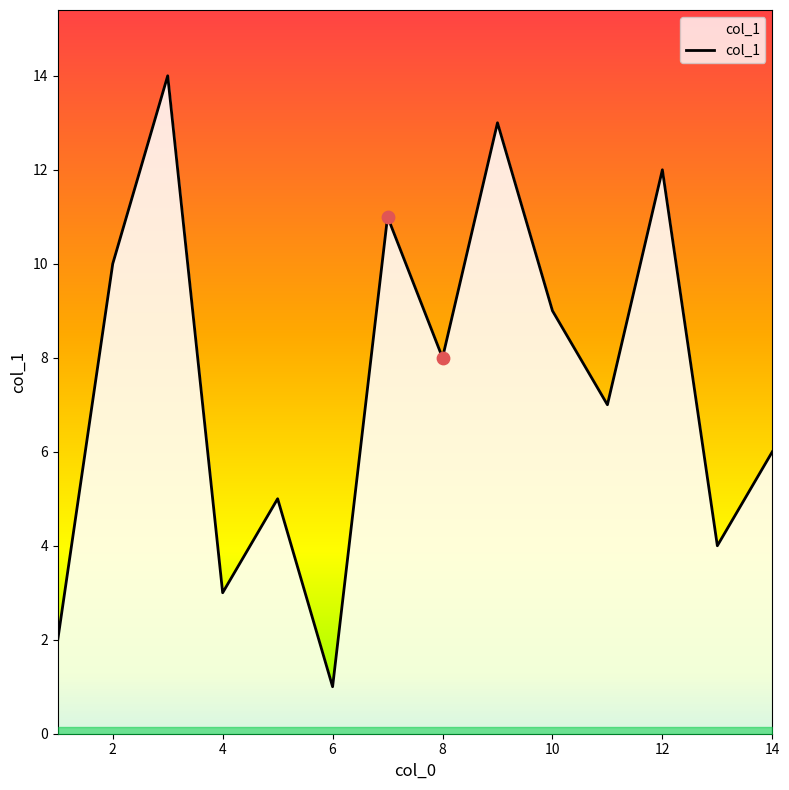

What is the change in value from 4 to 12?

+9